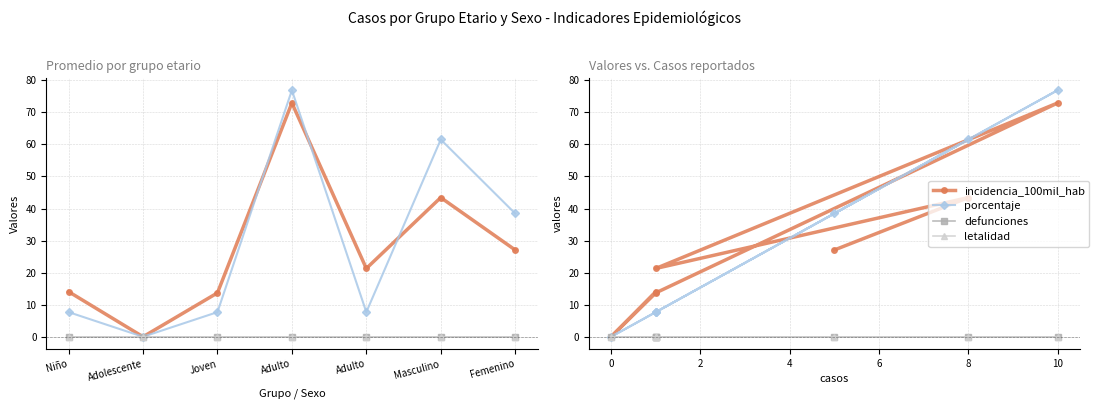

What is the difference between the highest and lowest values at Joven?

13.7